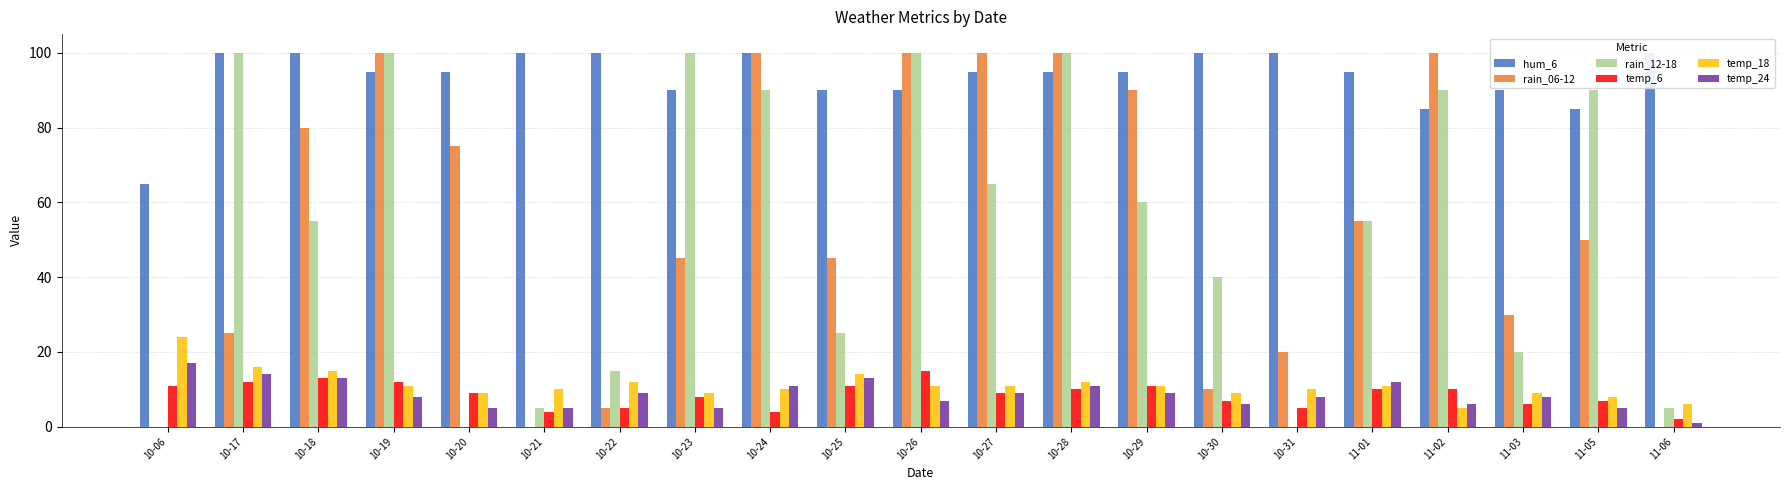

Count the number of data series in this chart.

6